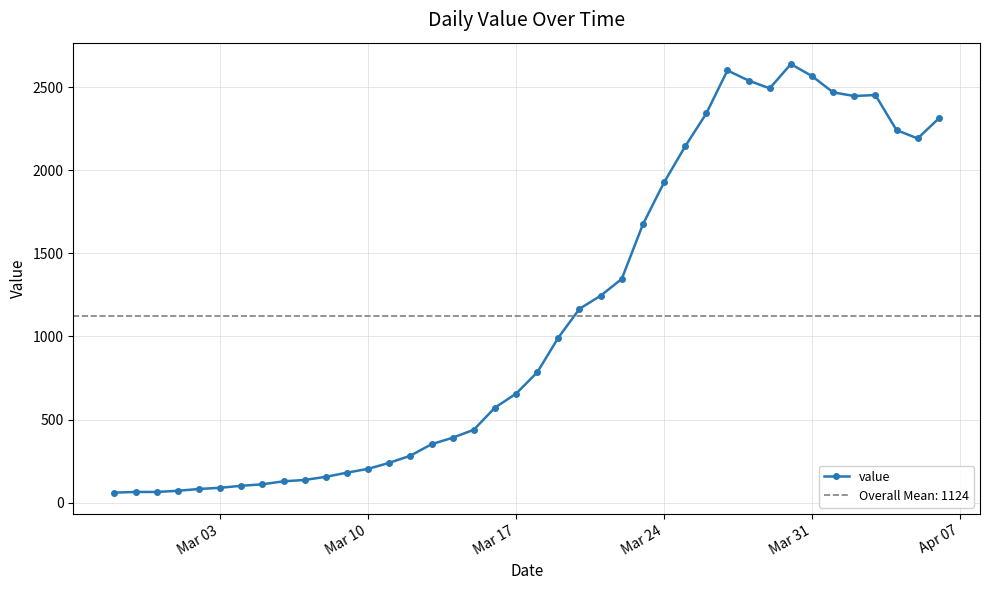

What is the maximum value for value?

2638